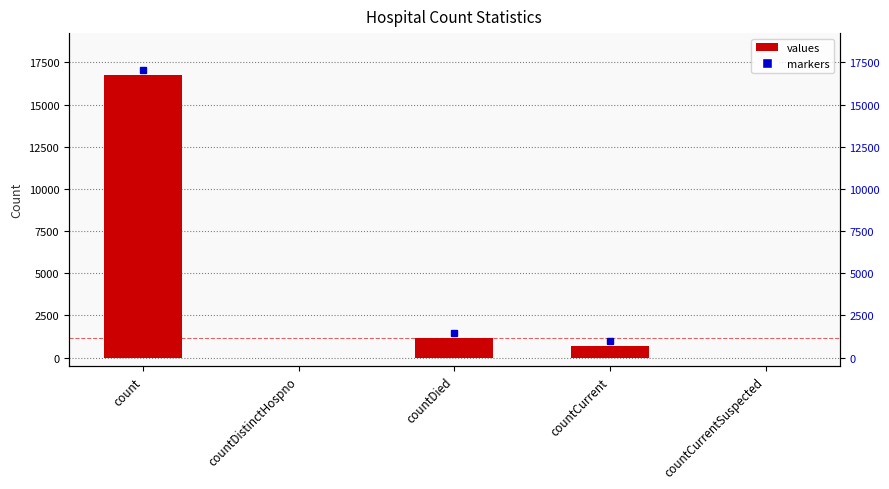

Are the bars horizontal?

No